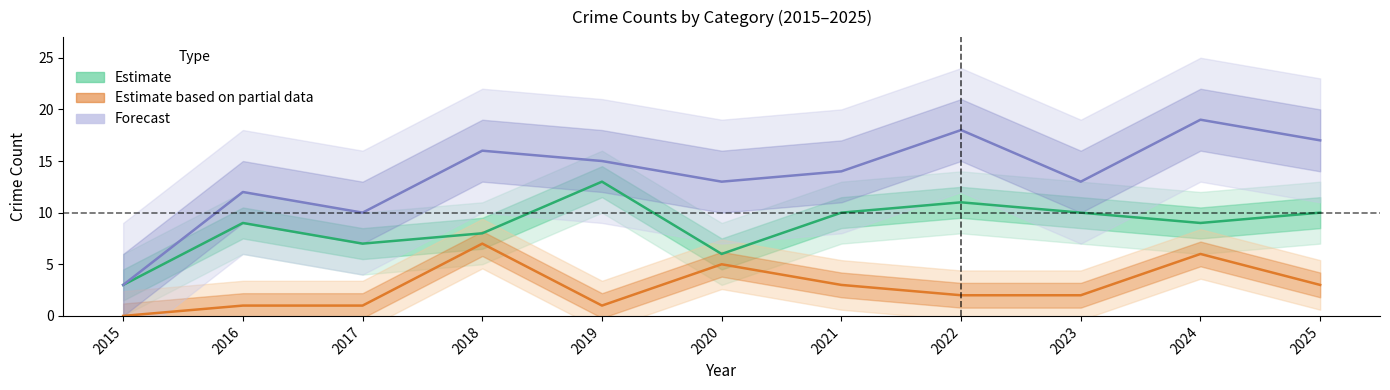

What is the total value across all series at 2017?

18